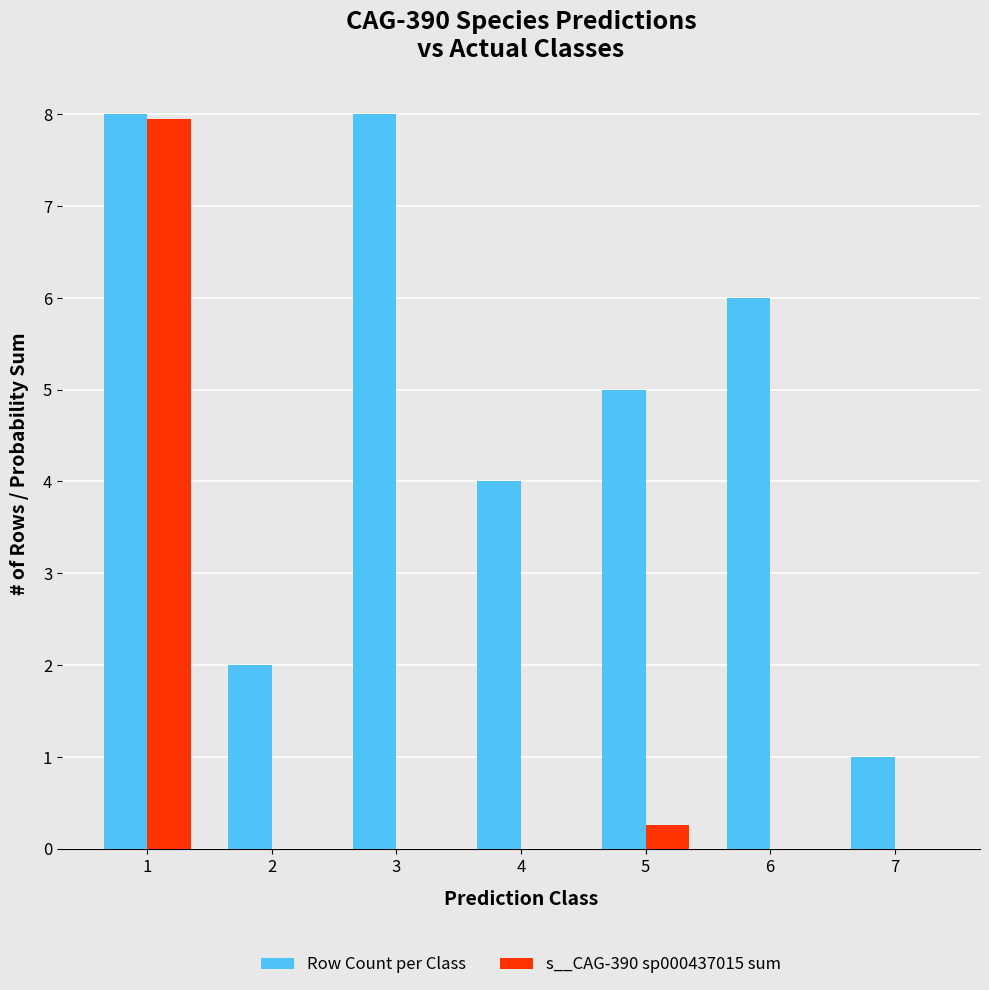

What is the approximate value of s__CAG-390 sp000437015 sum at 5?

0.3